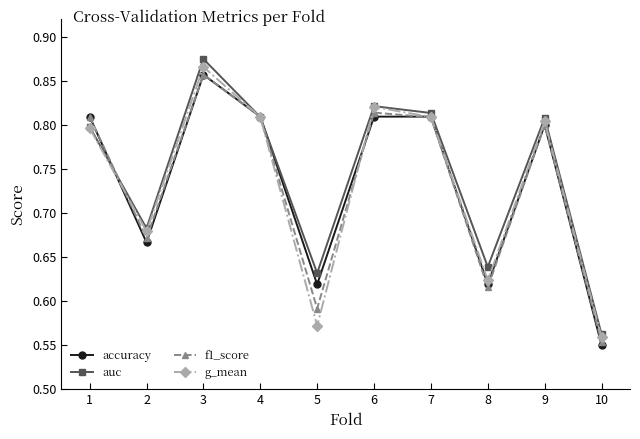

How many categories are shown in the chart?

10